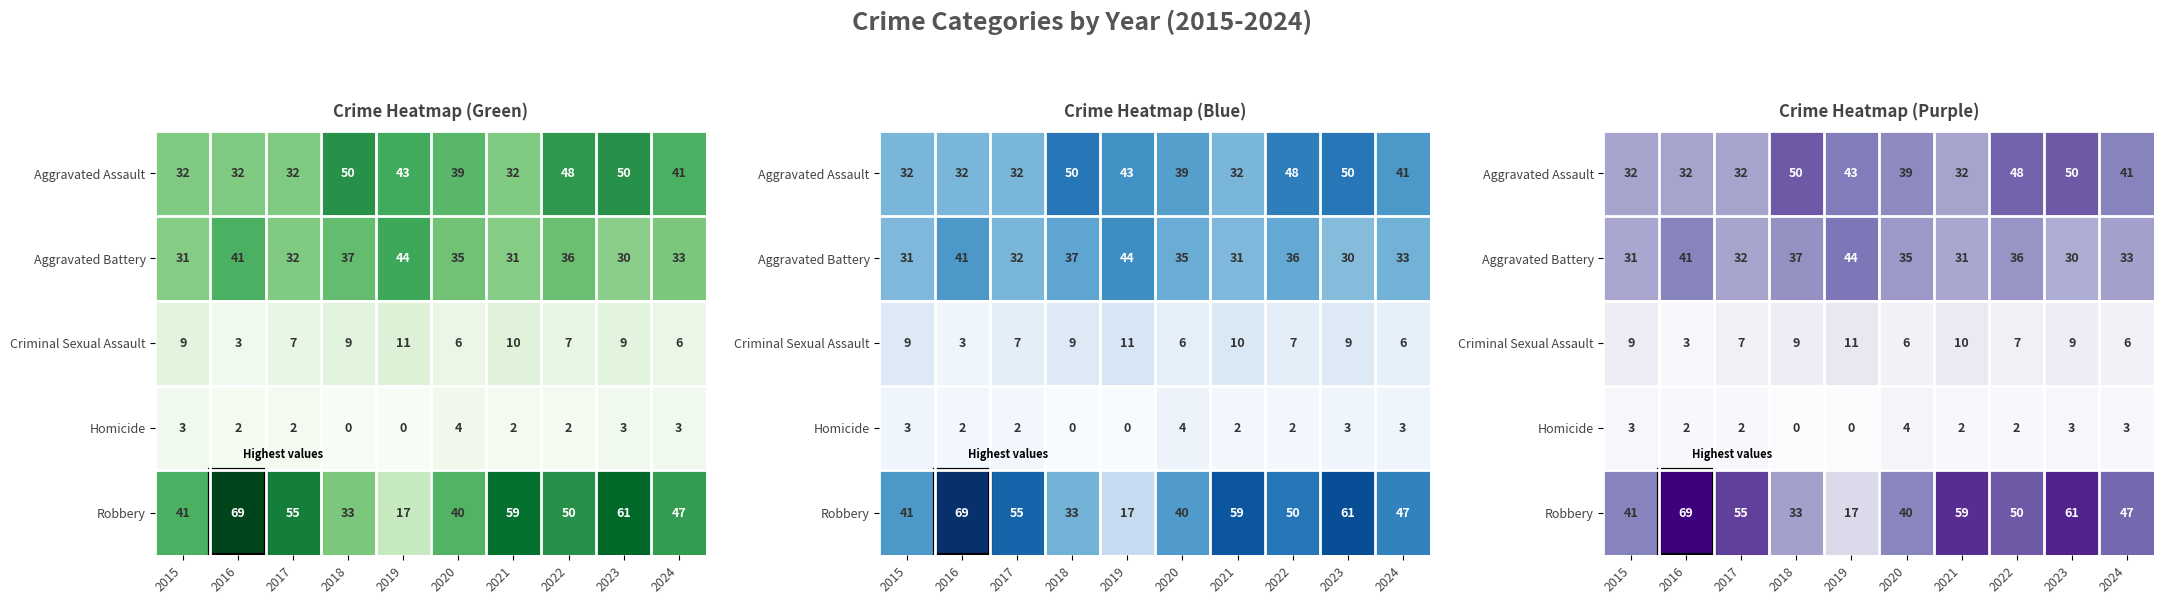

Is it true that Criminal Sexual Assault equals 9 at 2018?

True